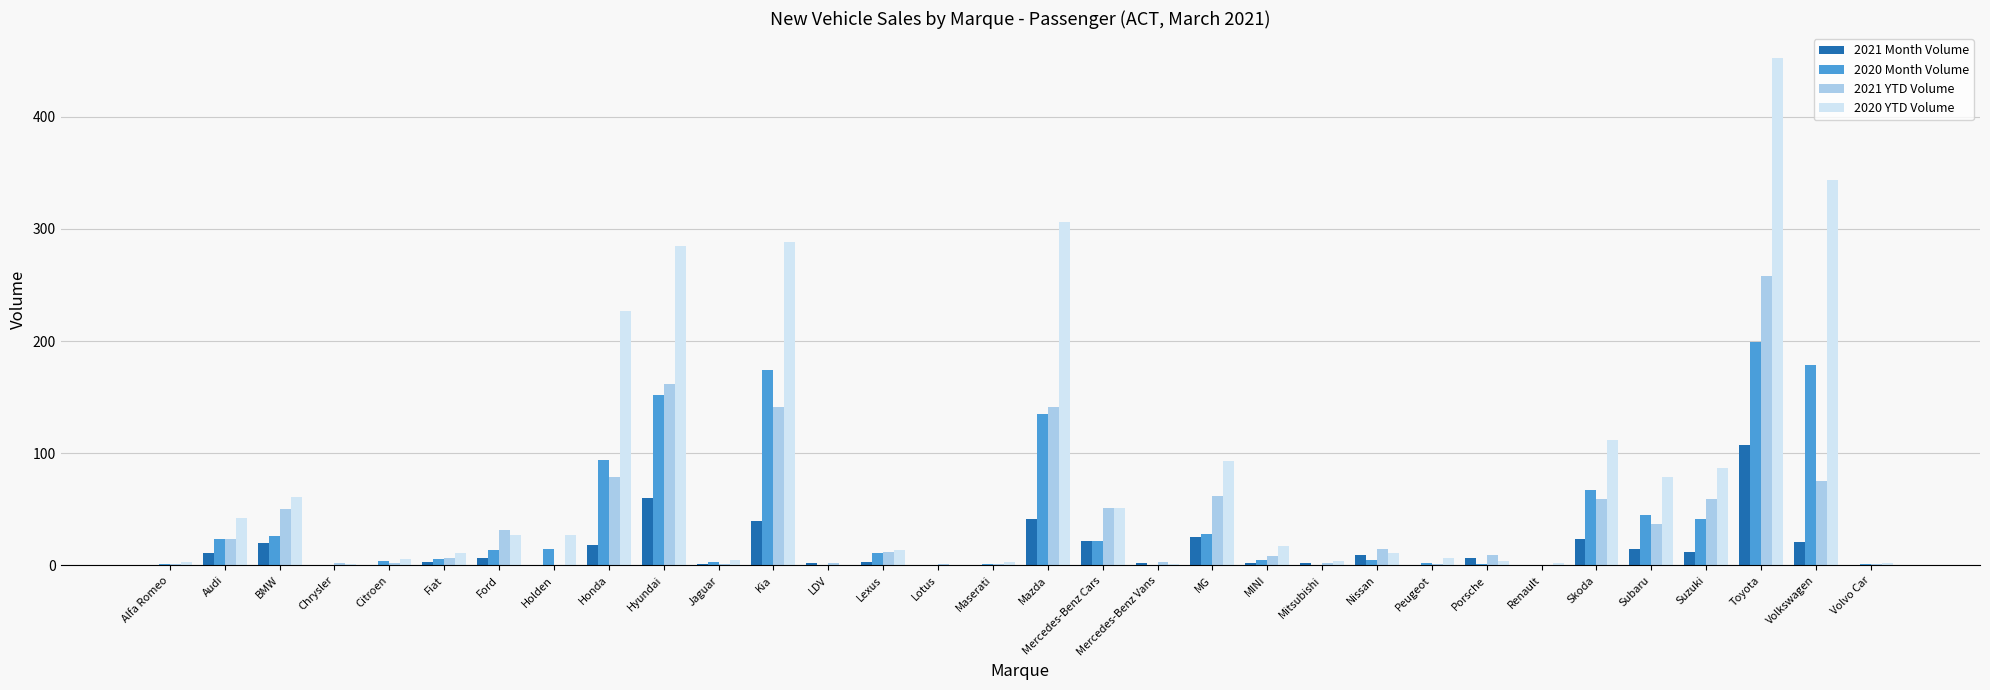

Which series changed the most between BMW and Toyota?

2020 YTD Volume